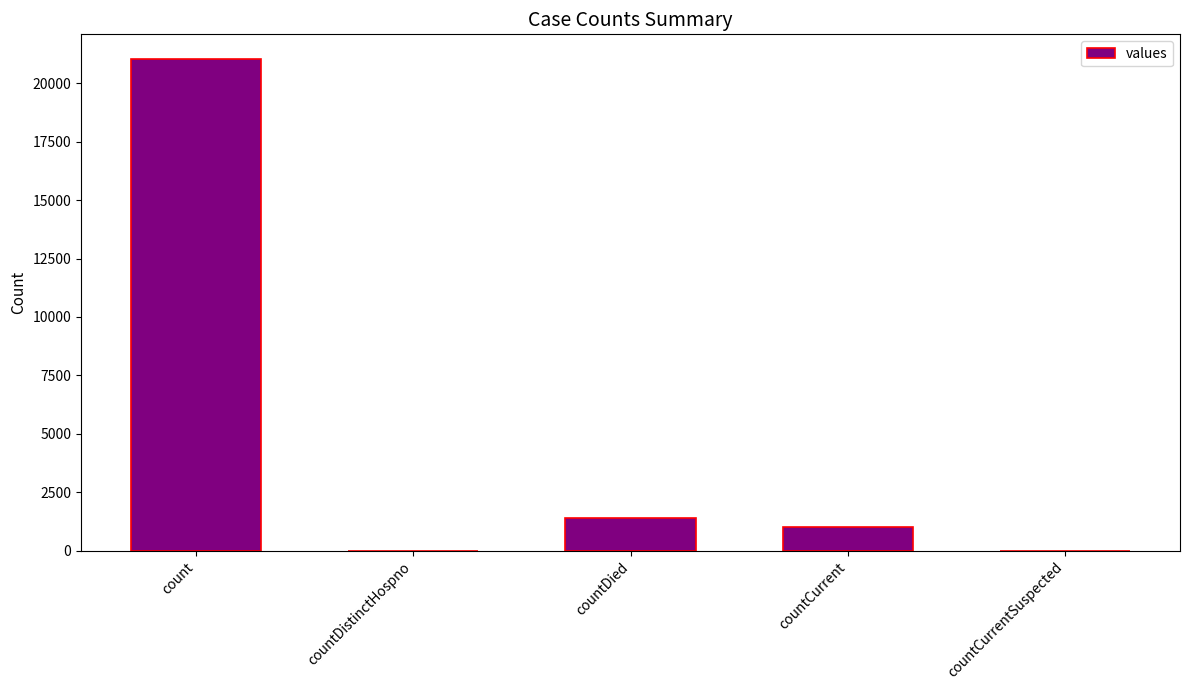

Which has a higher value, countCurrent or count?

count